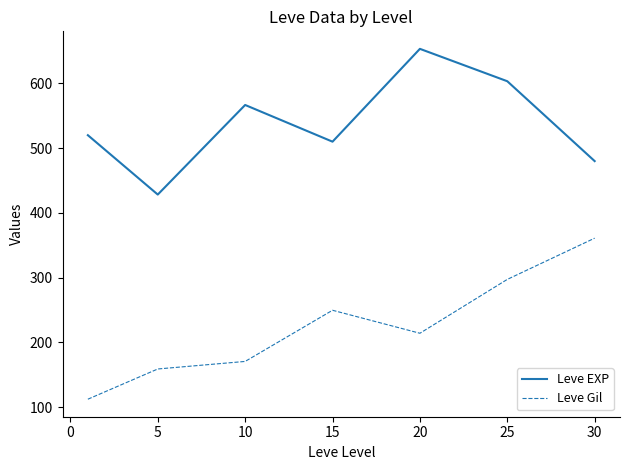

Which series has the largest total across all categories?

Leve EXP